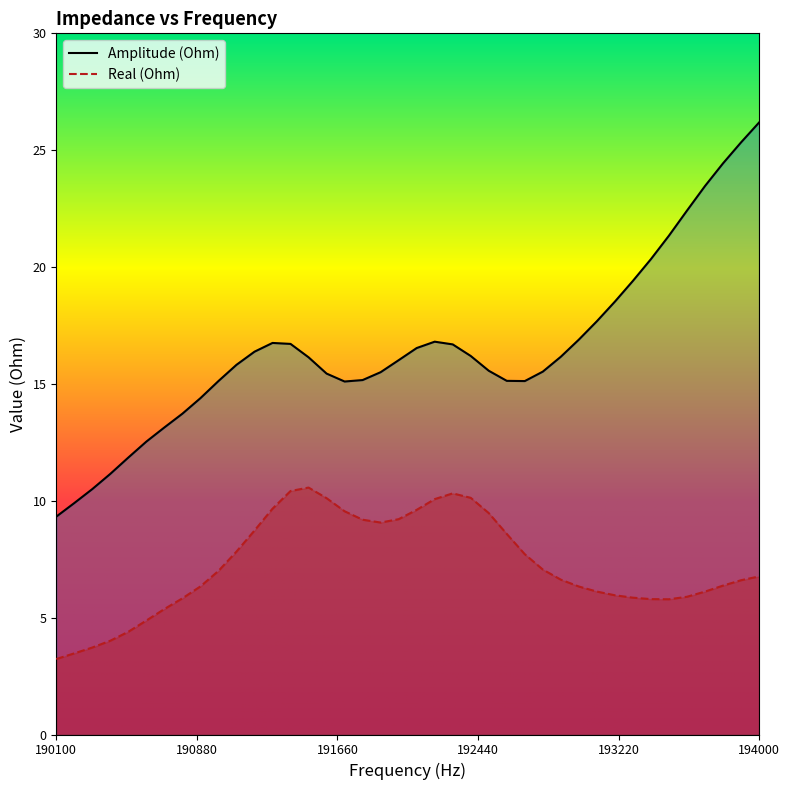

What is the lowest value of the Amplitude (Ohm) series?

9.3